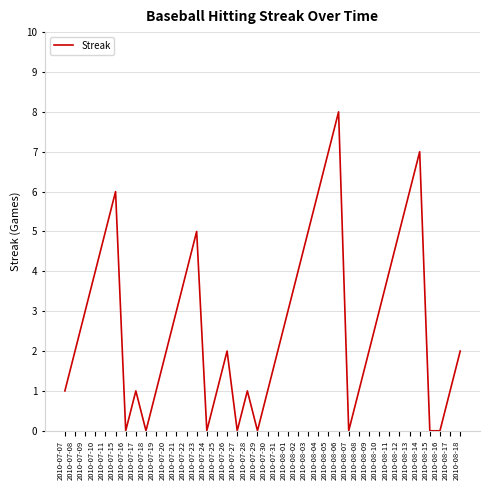

Reading left to right, extract all data points from this chart.

1	2	3	4	5	6	0	1	0	1	2	3	4	5	0	1	2	0	1	0	1	2	3	4	5	6	7	8	0	1	2	3	4	5	6	7	0	0	1	2